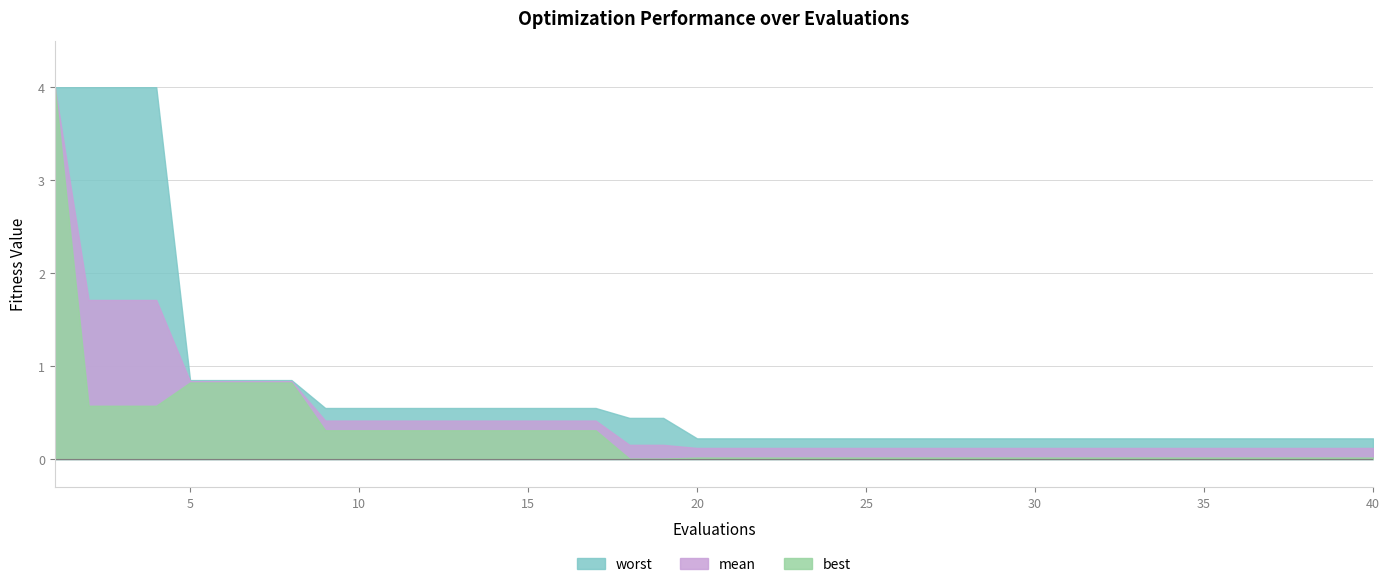

True or false: mean has more than 0 points higher than both neighbors.

False